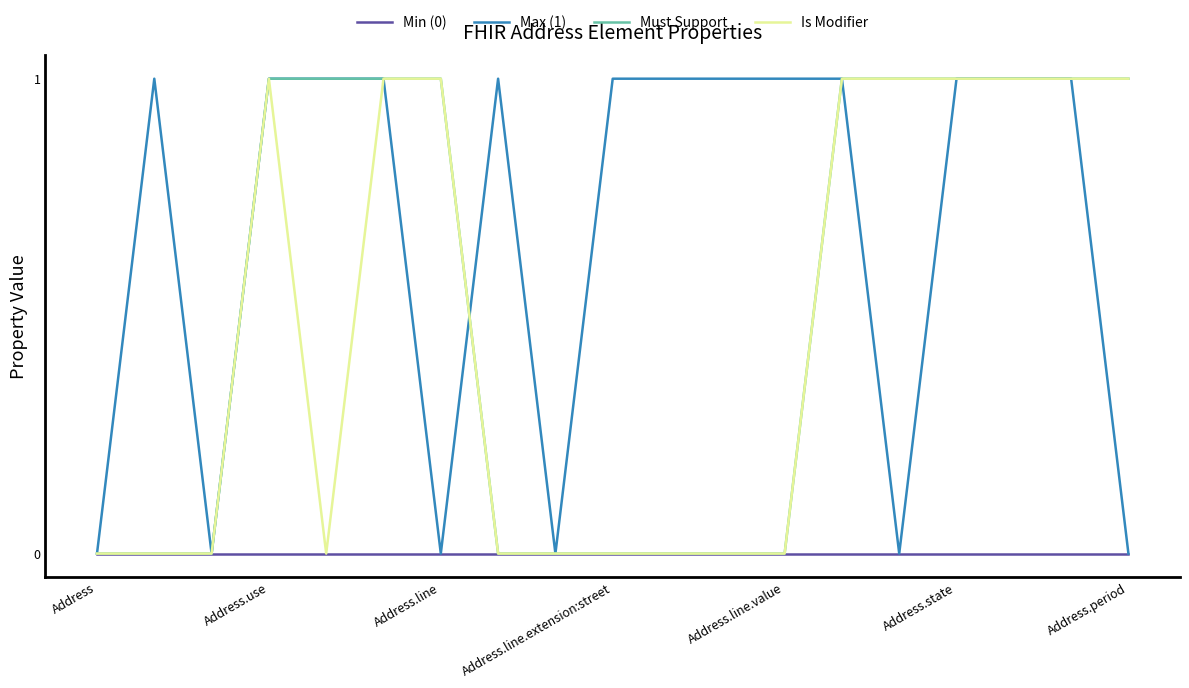

What is the label of the 5th point from the right?

14